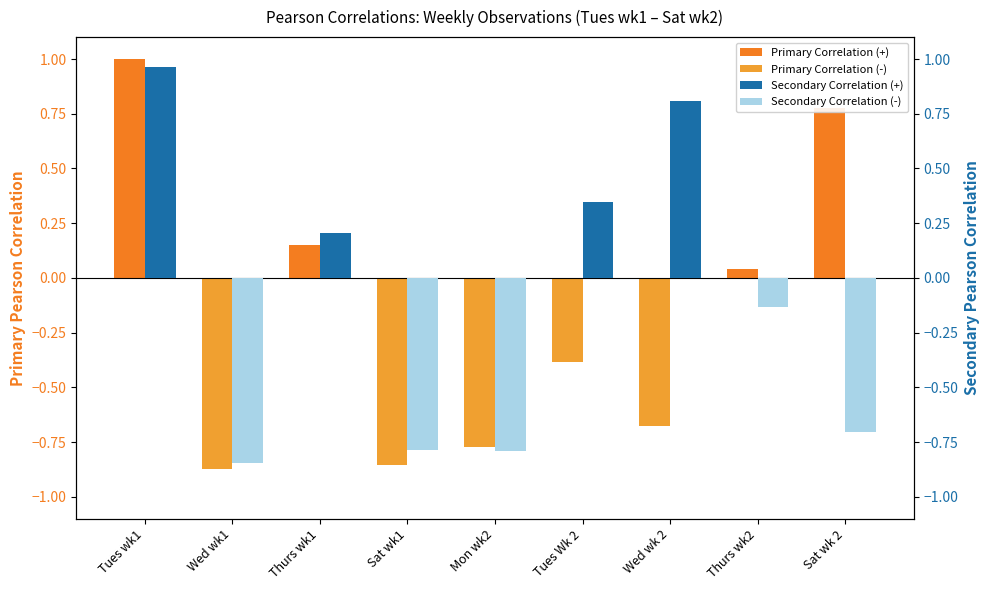

How many bars are there in total?

36